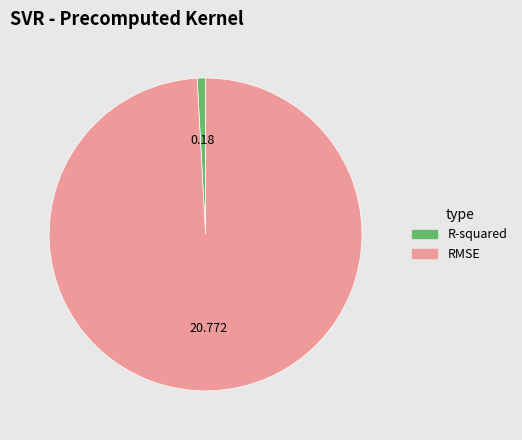

The RMSE slice represents 85% of the pie. True or false?

False